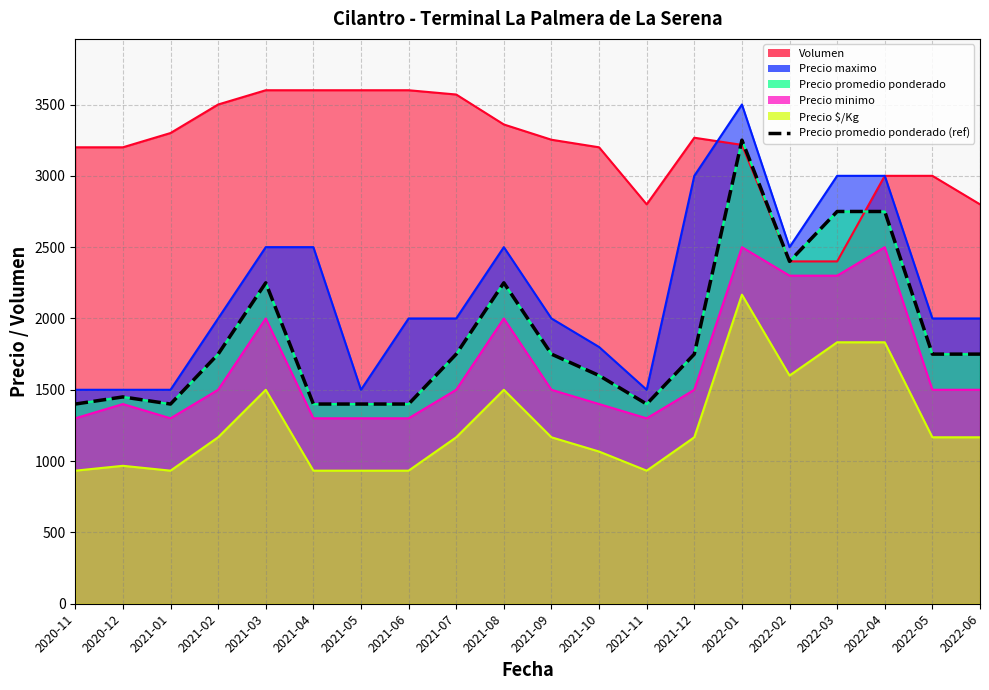

What is the label of the 7th point from the right?

2021-12